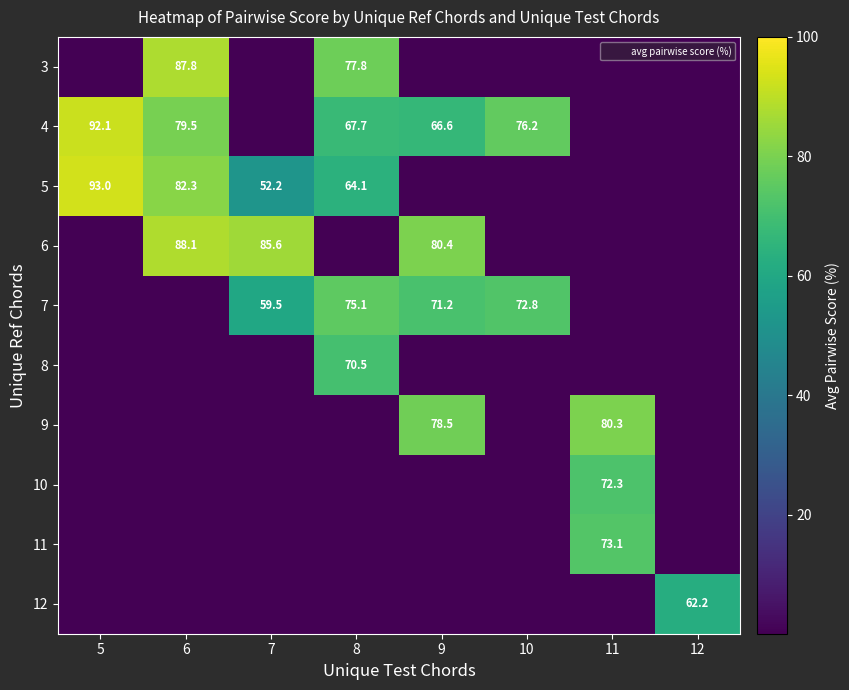

Is it true that 8 equals 44.3 at 7?

False